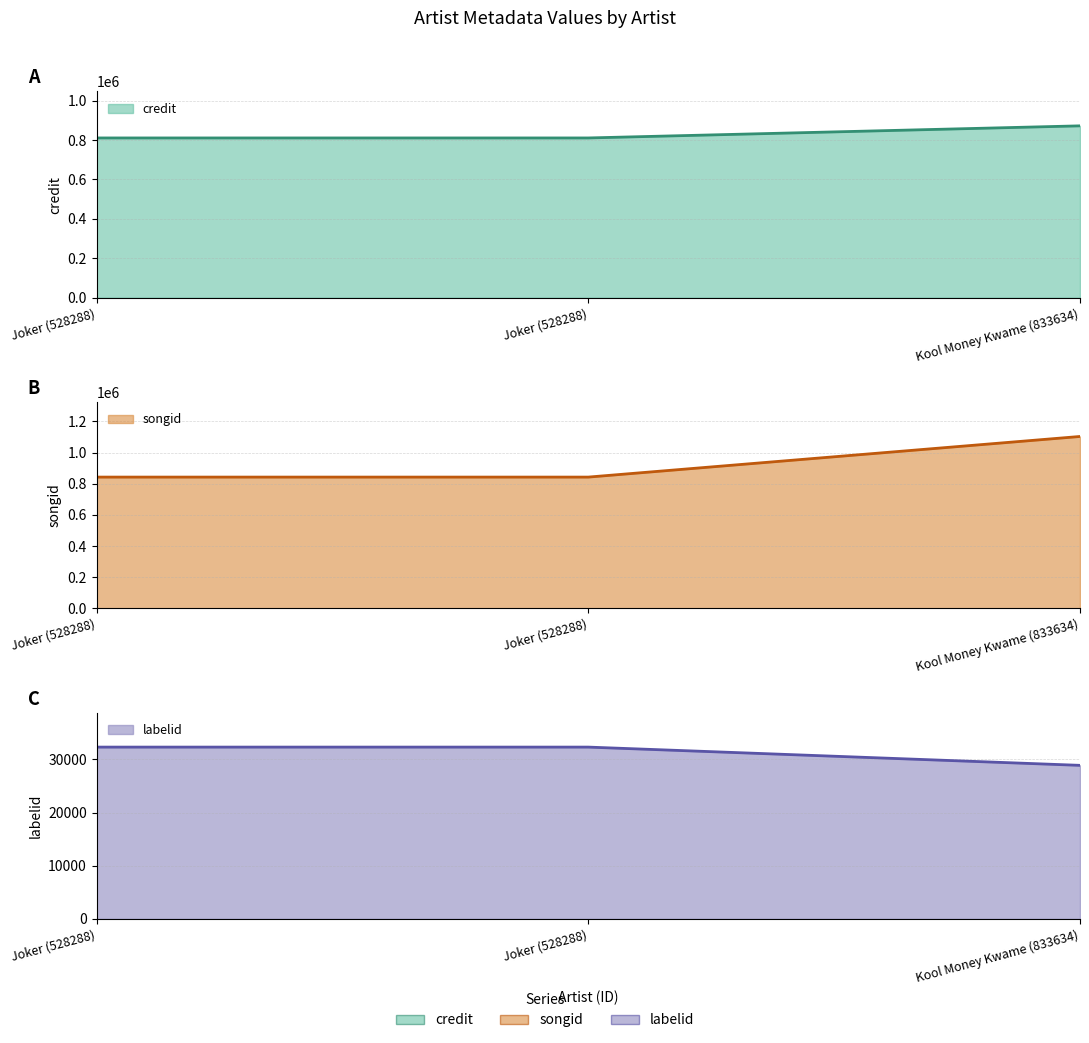

The value of songid at Joker (528288) is 32331. True or false?

True